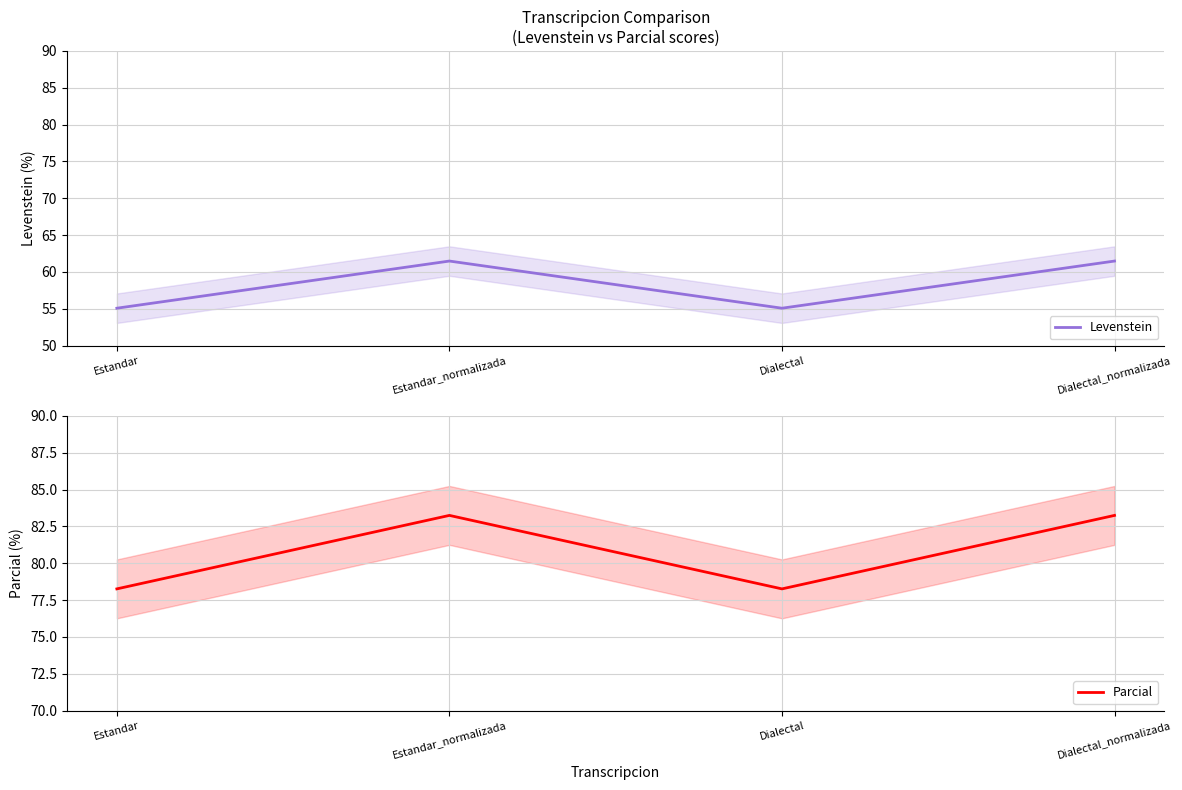

True or false: Levenstein and Parcial intersect in this chart.

False